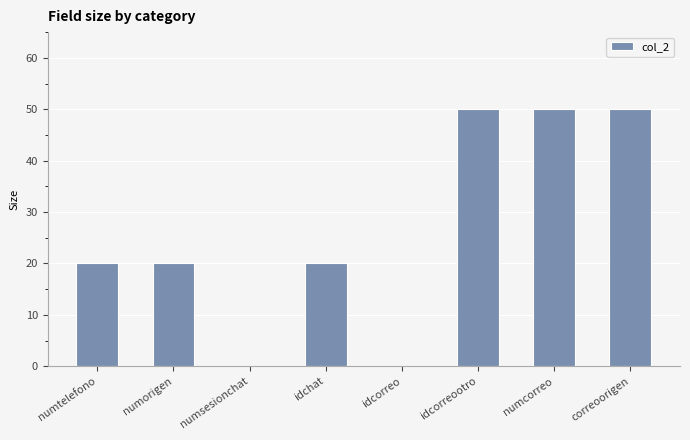

Reading left to right, transcribe all the data shown in this chart.

20	20	0	20	0	50	50	50